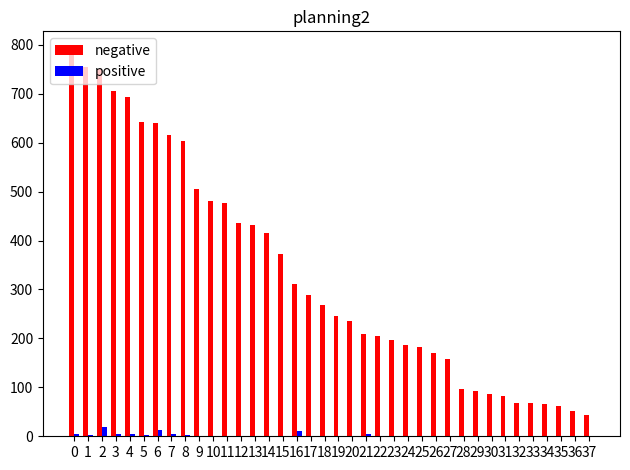

Which series has the largest total across all categories?

negative